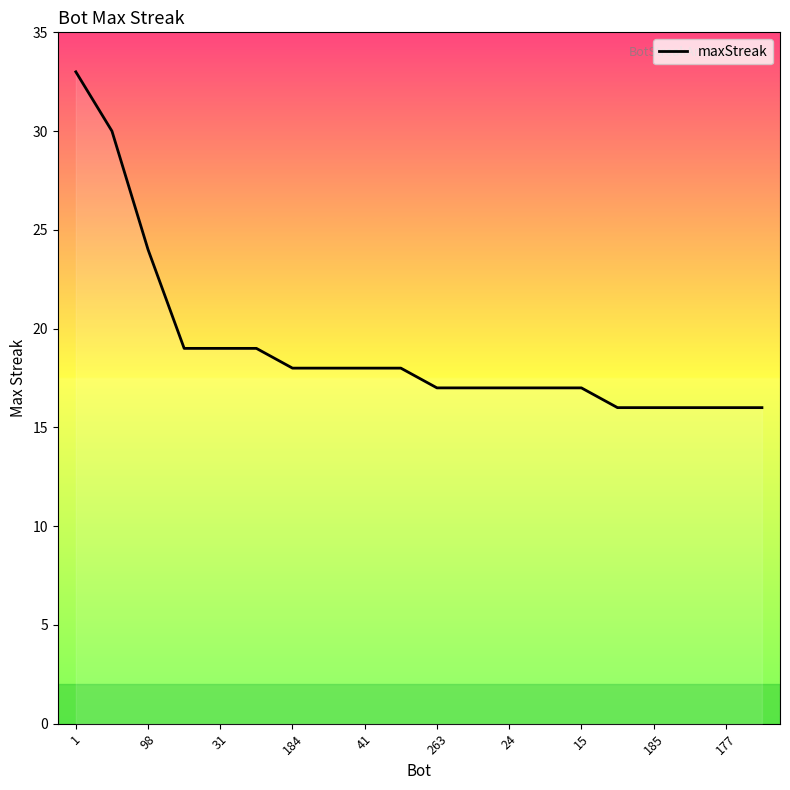

What is the difference between the maximum and minimum values?

17